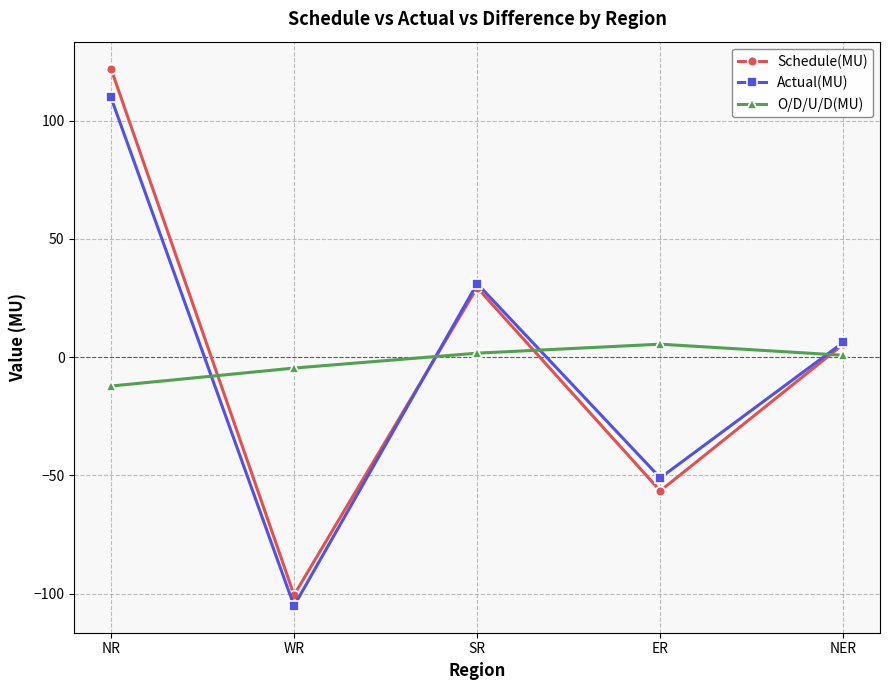

How many interior local peaks does the O/D/U/D(MU) series have?

1